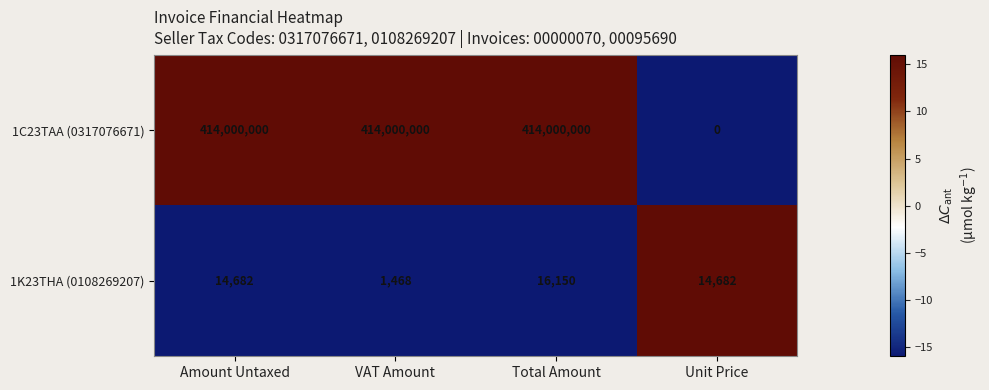

Which series has the largest range (max minus min)?

1C23TAA (0317076671)